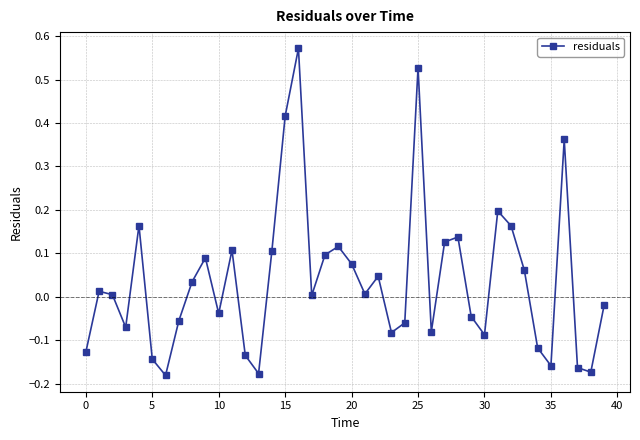

What is the difference between the maximum and minimum values?

0.8